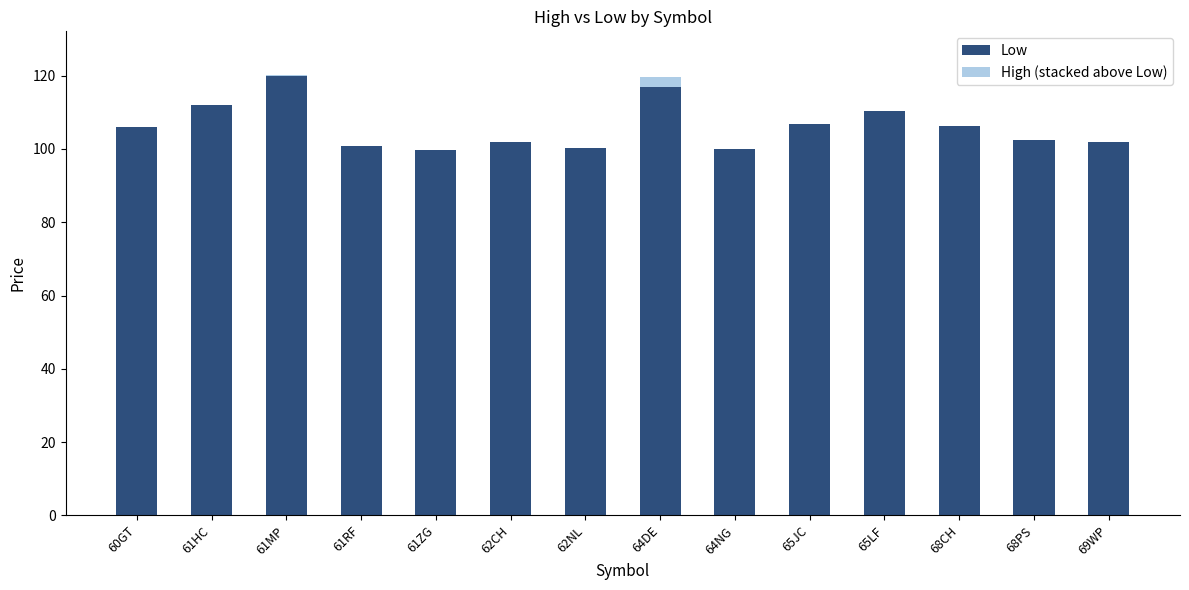

True or false: Low has a value of 40.3 at 61ZG.

False